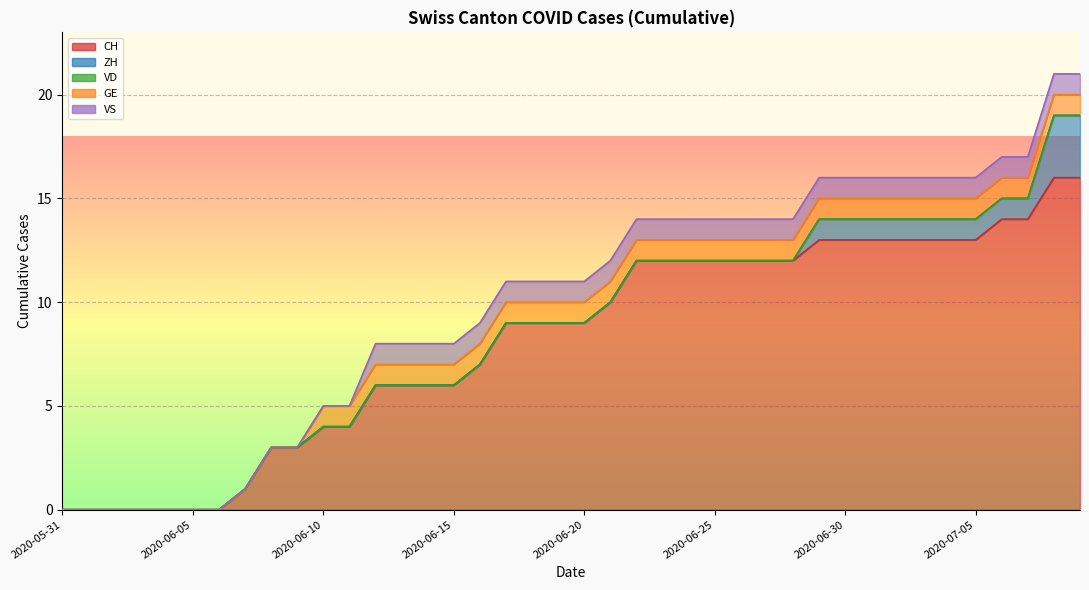

At which label is VD closest to 0?

2020-05-31